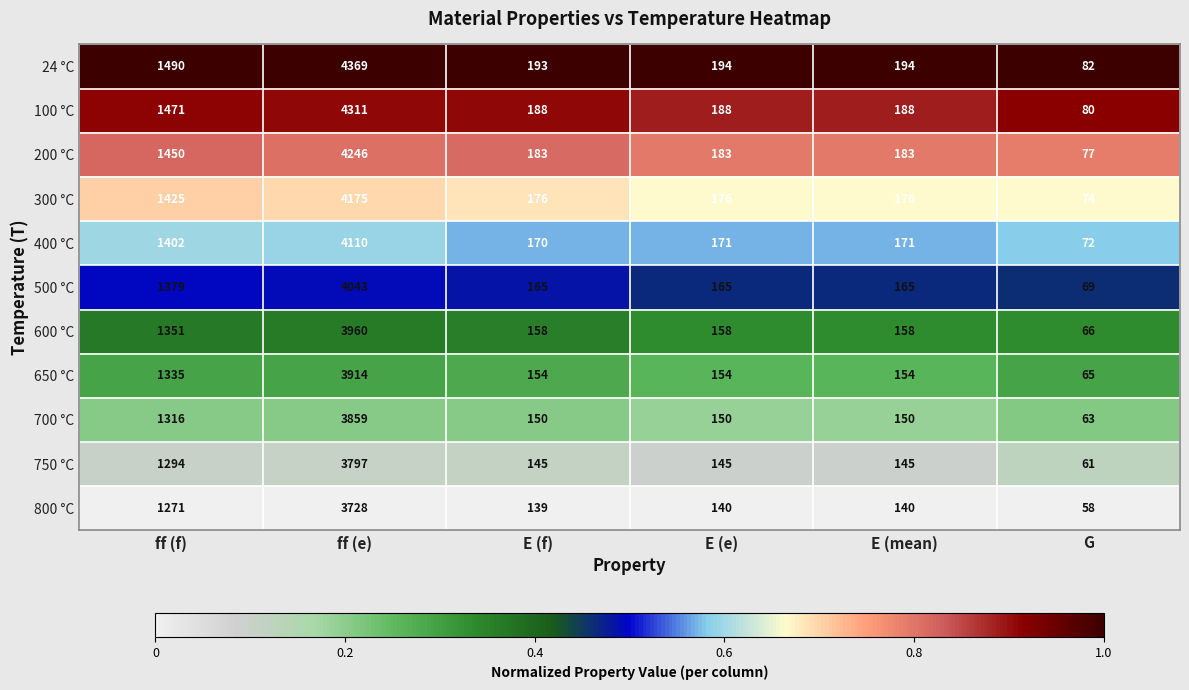

What is the sum of the 300 °C values at G and ff (e)?

4249